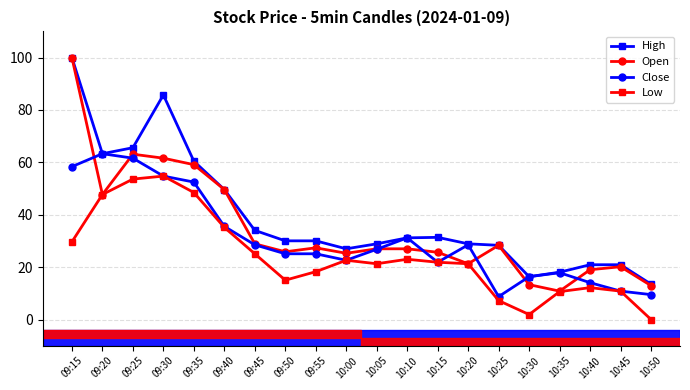

What is the average value of the Close series?

30.7